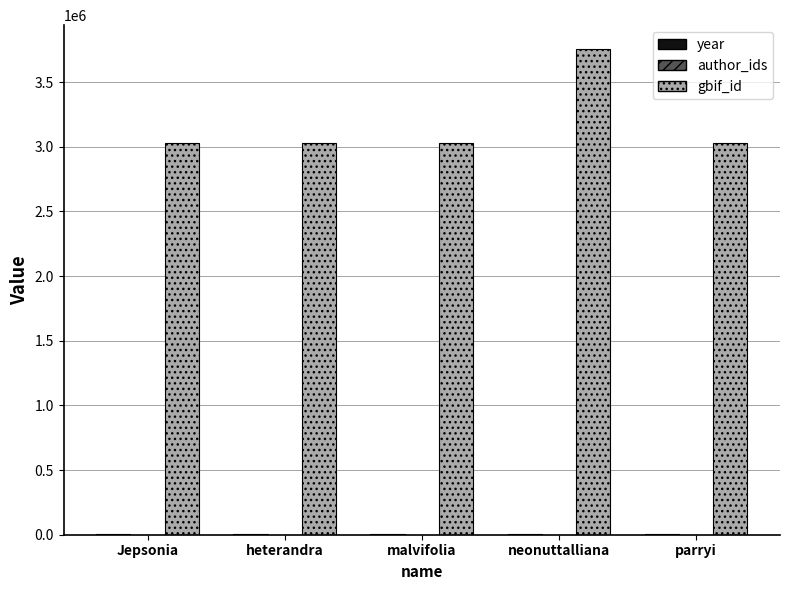

Which series has the largest range (max minus min)?

gbif_id